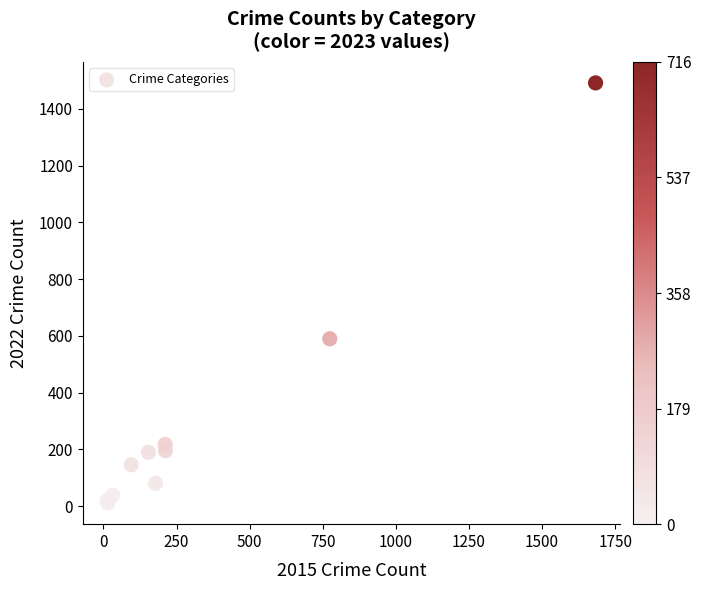

What Y value in the scatter plot is closest to 751?

590